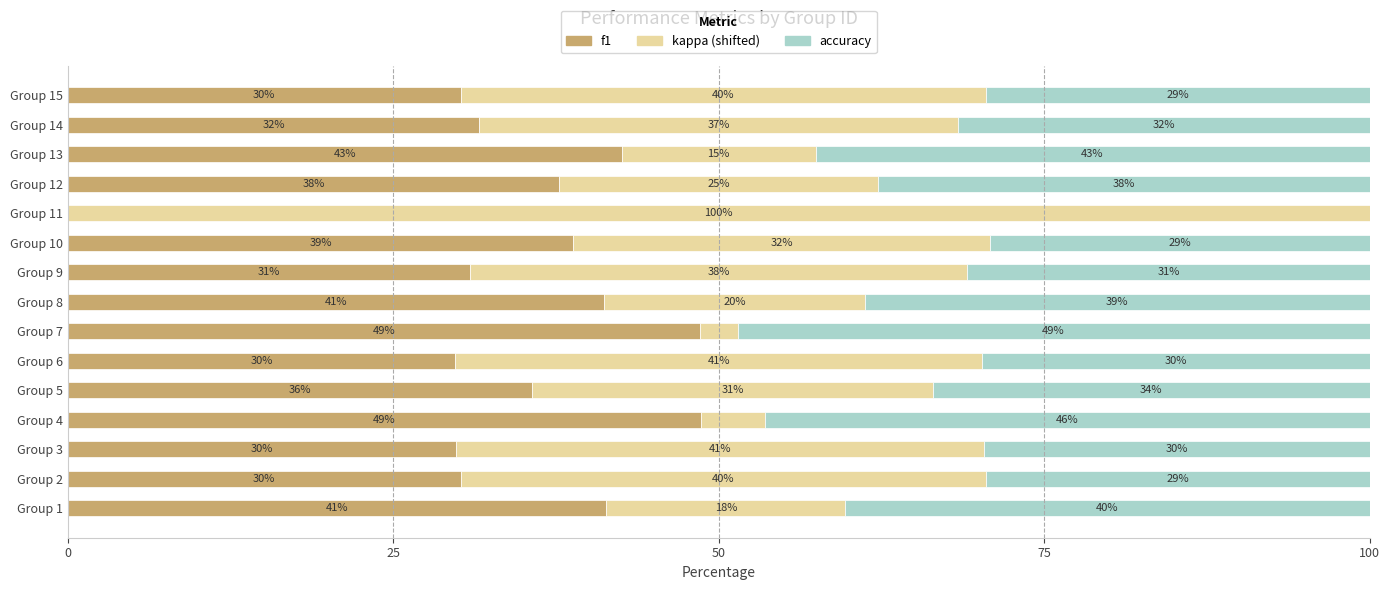

What are all the series names shown in the legend?

f1, kappa (shifted), accuracy